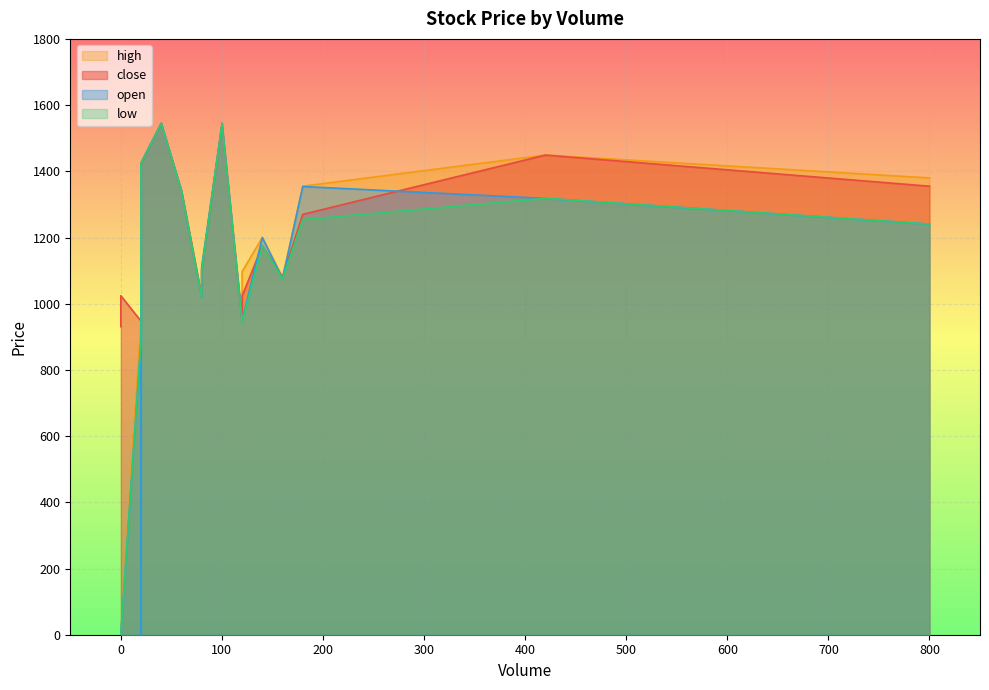

Which series changed the most between 20 and 140?

open